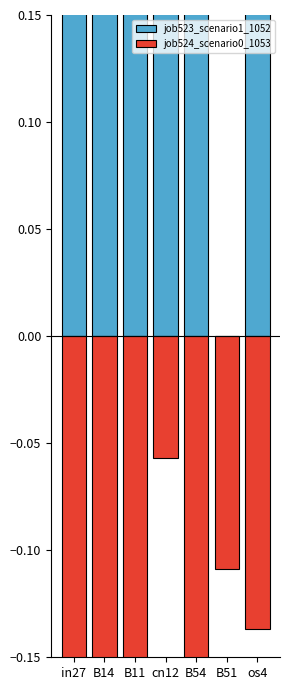

How many job523_scenario1_1052 values are between 0 and 1?

7